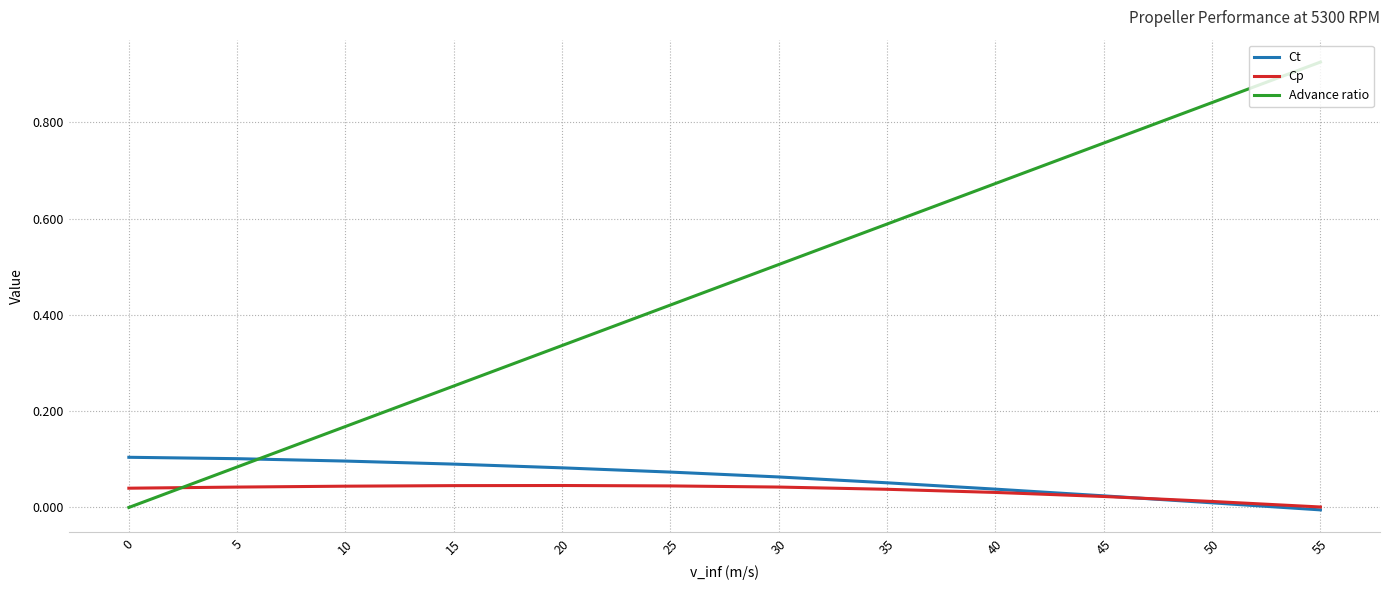

Is the value of Advance ratio at 0 greater than the value of Ct at 25?

No